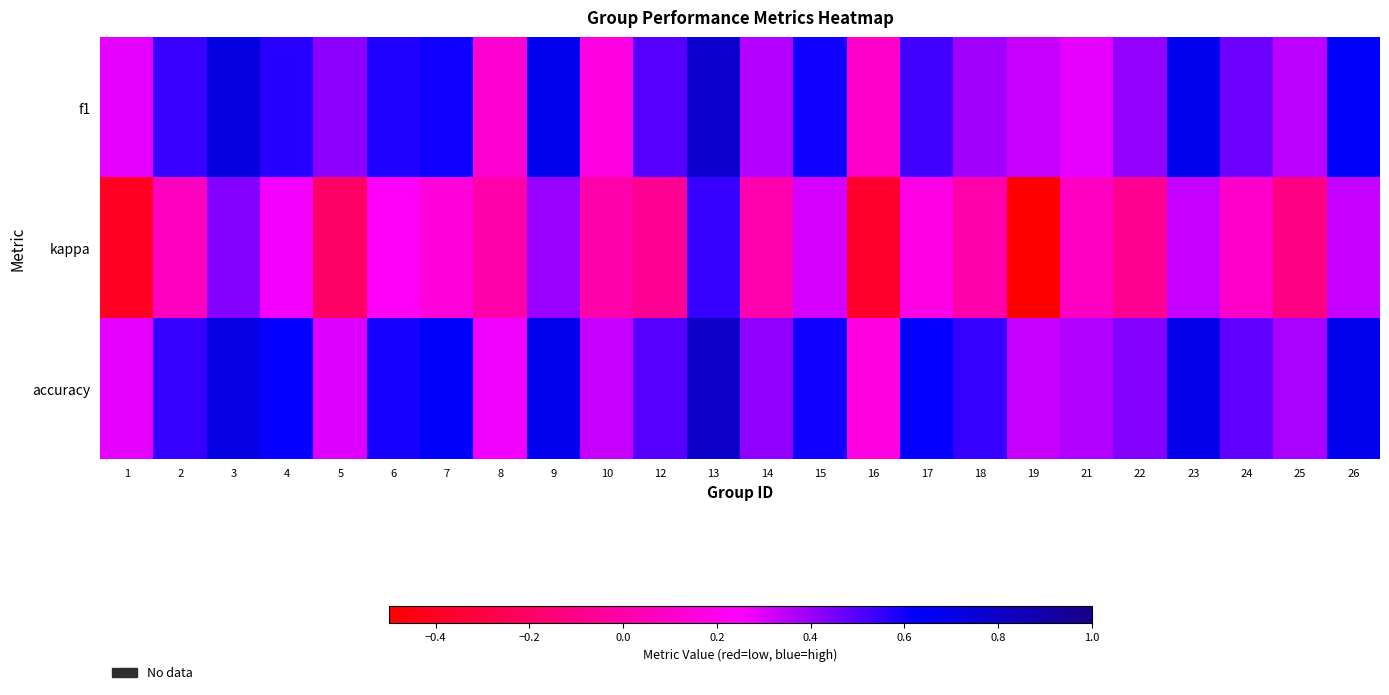

Reading left to right, extract all data points from this chart.

f1: 1=0.3	2=0.5	3=0.7	4=0.6	5=0.4	6=0.6	7=0.6	8=0.1	9=0.7	10=0.2	12=0.5	13=0.8	14=0.4	15=0.6	16=0.1	17=0.5	18=0.4	19=0.3	21=0.3	22=0.4	23=0.7	24=0.5	25=0.3	26=0.6
kappa: 1=-0.4	2=0.1	3=0.4	4=0.3	5=-0.2	6=0.2	7=0.1	8=0.0	9=0.4	10=0.0	12=-0.1	13=0.5	14=0.0	15=0.3	16=-0.4	17=0.2	18=0.0	19=-0.5	21=0.1	22=-0.1	23=0.3	24=0.1	25=-0.1	26=0.3
accuracy: 1=0.3	2=0.5	3=0.7	4=0.6	5=0.3	6=0.6	7=0.6	8=0.3	9=0.7	10=0.3	12=0.5	13=0.8	14=0.4	15=0.6	16=0.2	17=0.6	18=0.5	19=0.3	21=0.4	22=0.4	23=0.7	24=0.5	25=0.4	26=0.7